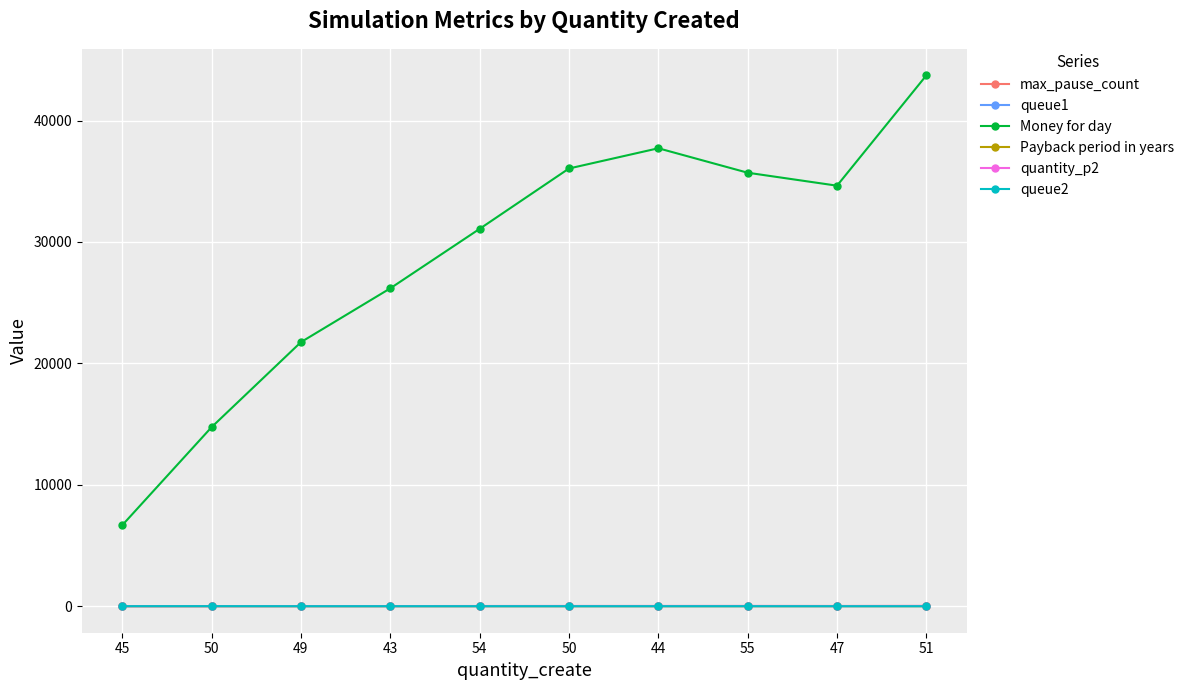

In Money for day, how many points are lower than both neighbors (excluding endpoints)?

1